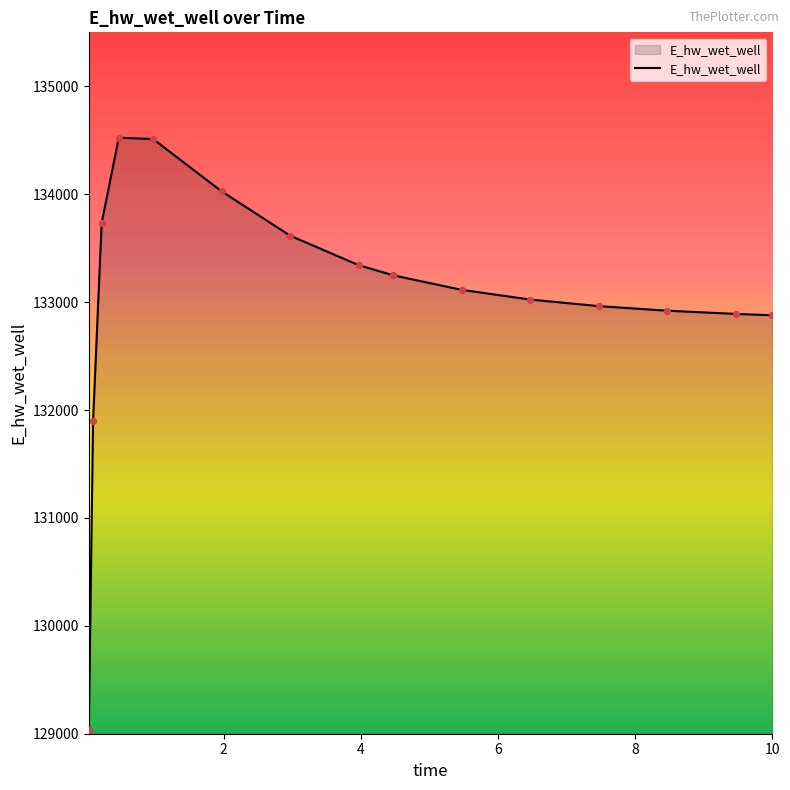

What is the difference between the maximum and minimum values?

5492.2